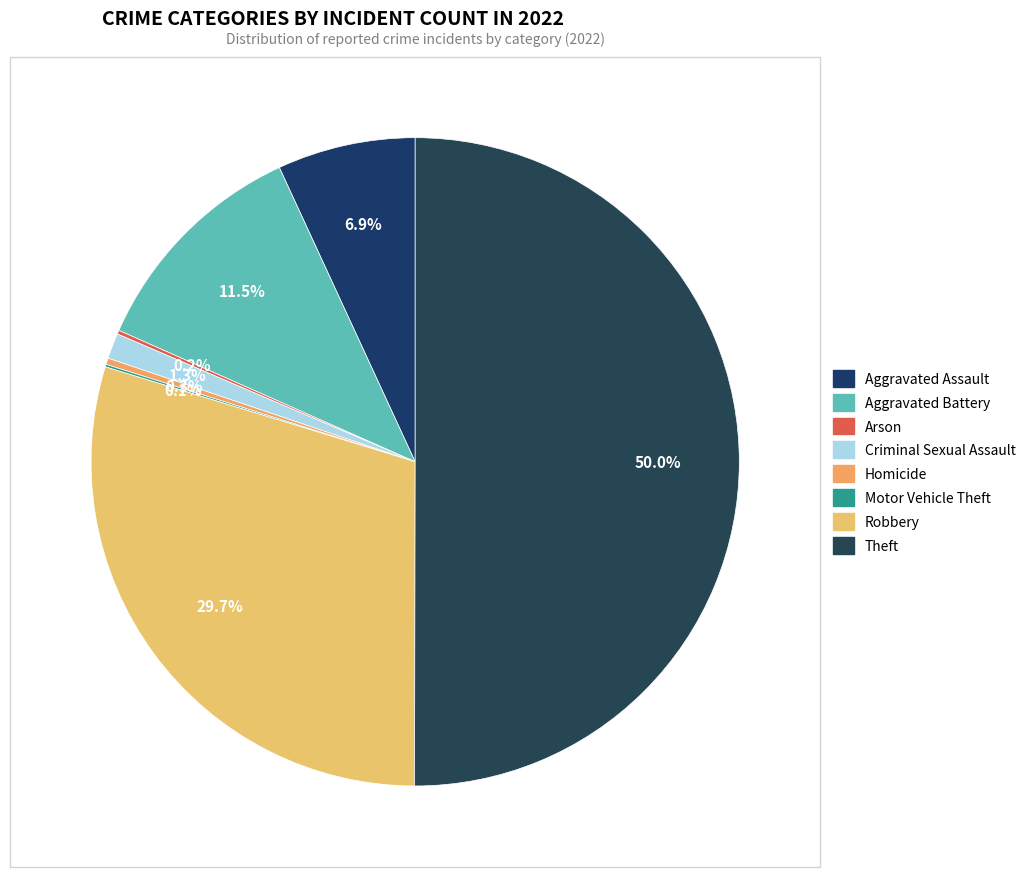

Which slice is the largest?

Theft